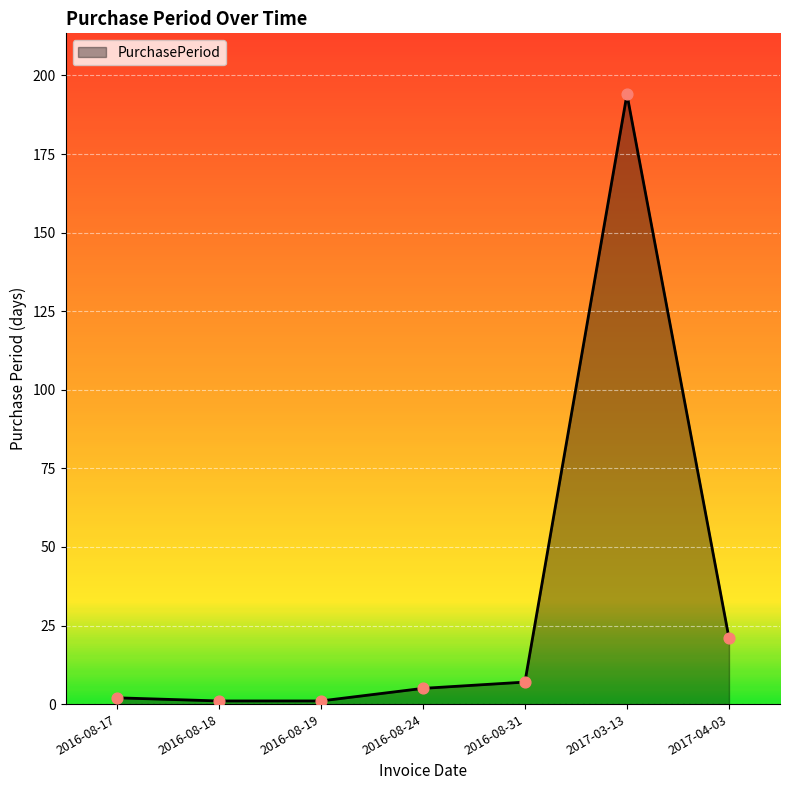

What is the change in value from 2016-08-18 to 2016-08-24?

+4